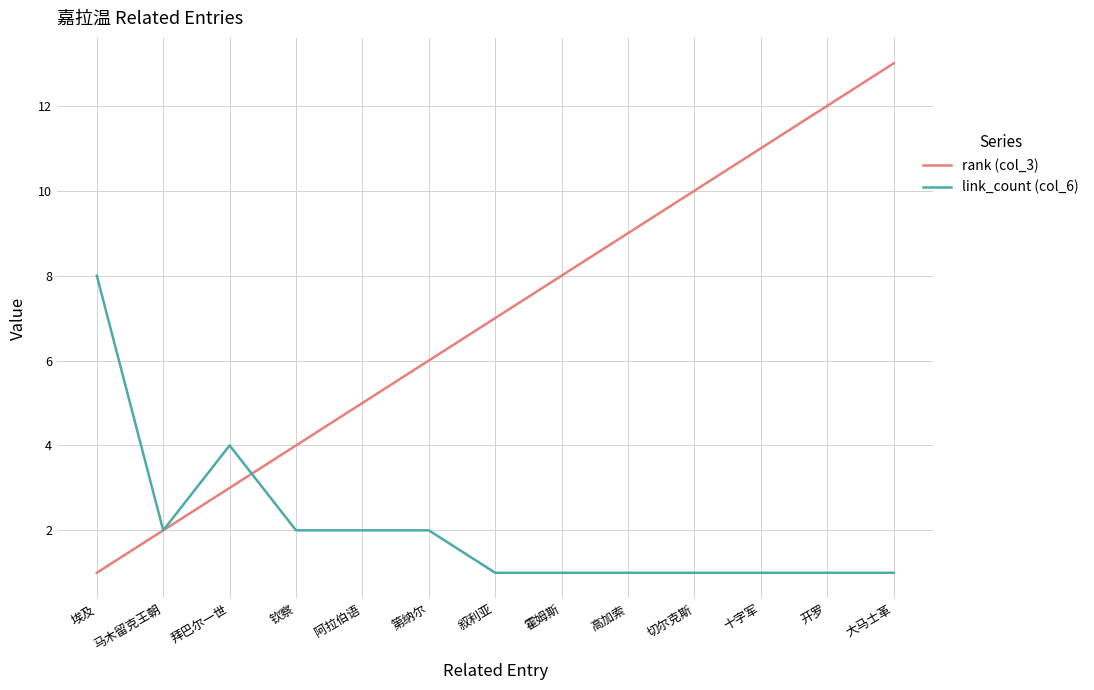

Between 钦察 and 第纳尔, which series saw the biggest shift?

rank (col_3)